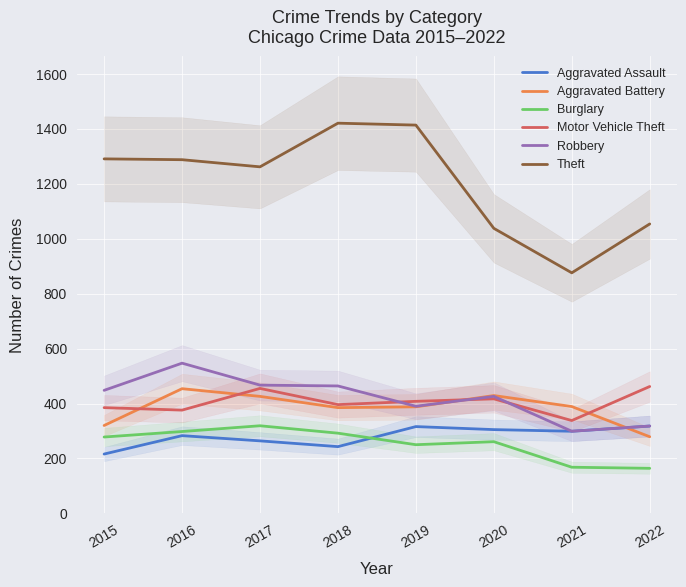

What is the highest value of the Robbery series?

547